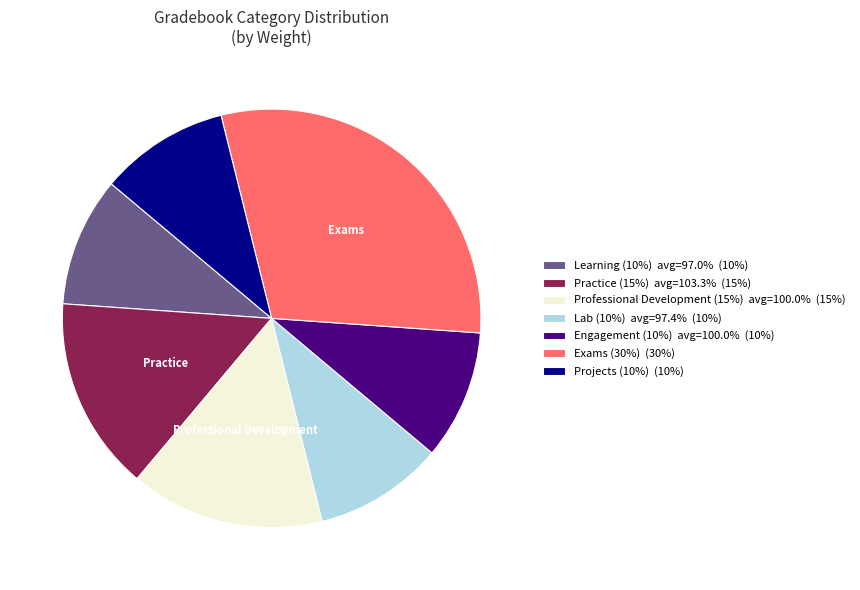

Is the sum of Learning (10%) and Exams (30%) greater than half?

No